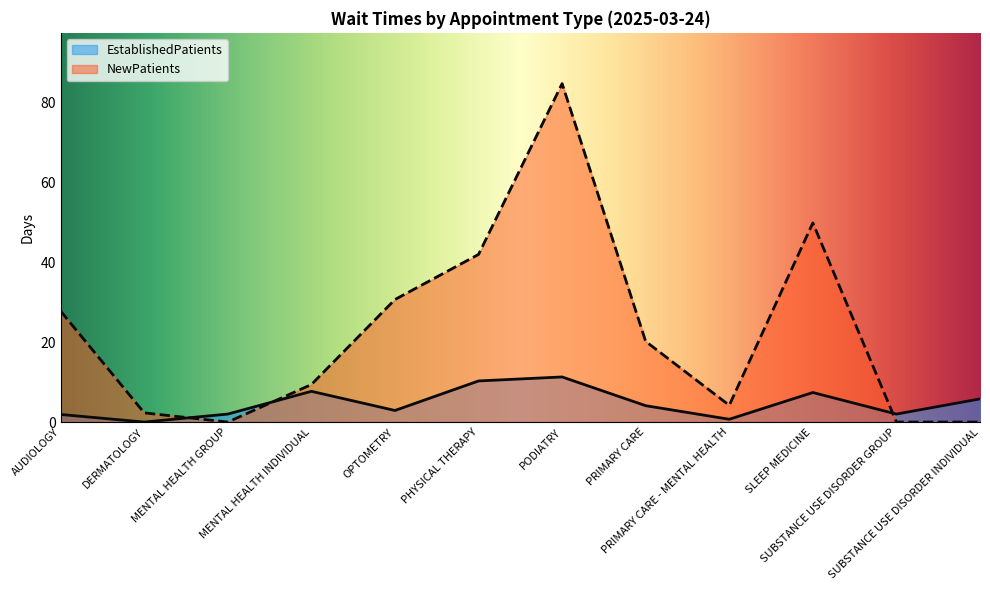

What is the label of the 8th point from the left?

PRIMARY CARE